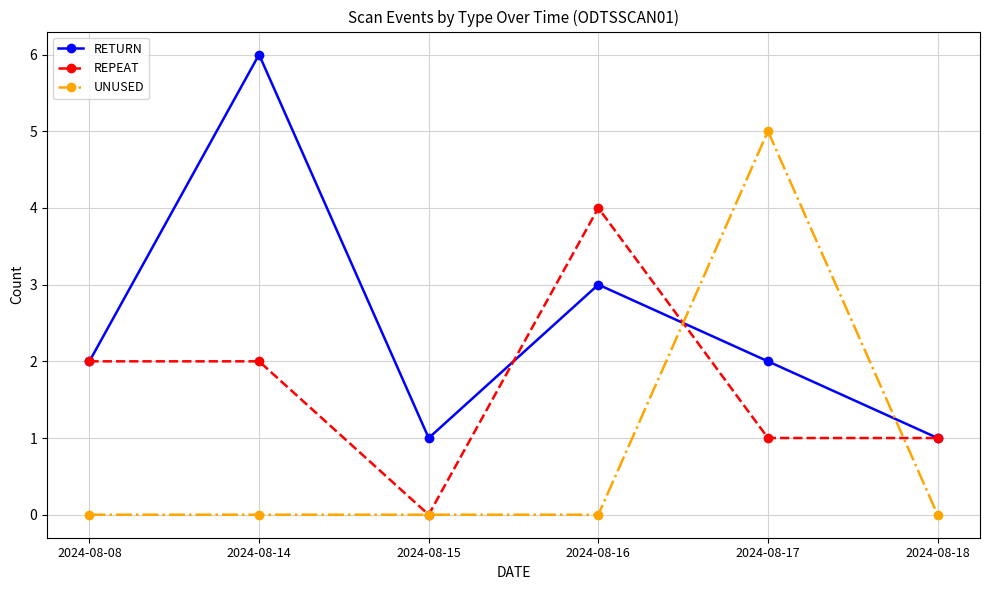

Is this an area chart (filled region under the line)?

No